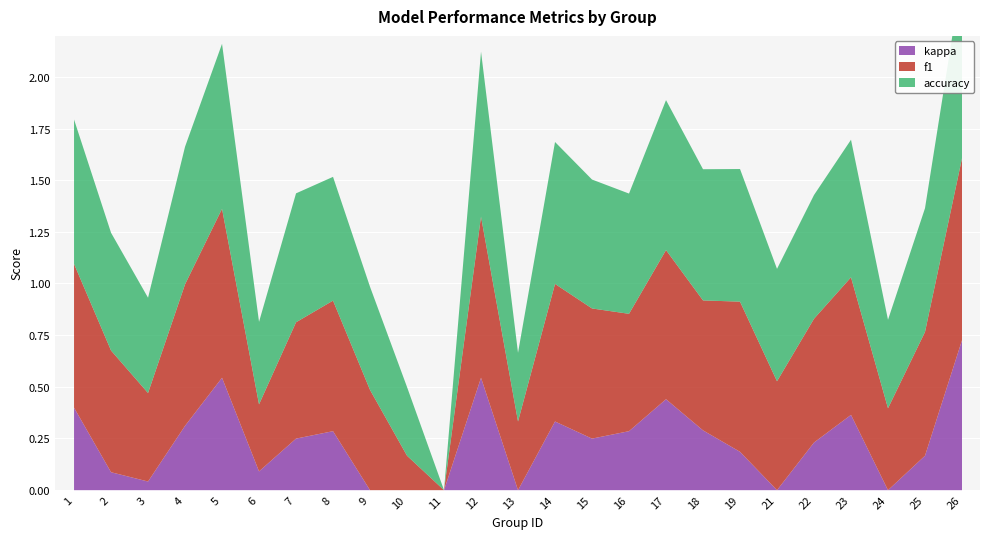

Reading left to right, what are all the values shown in this chart?

f1: 1=0.7	2=0.6	3=0.4	4=0.7	5=0.8	6=0.3	7=0.6	8=0.6	9=0.5	10=0.2	11=0.0	12=0.8	13=0.3	14=0.7	15=0.6	16=0.6	17=0.7	18=0.6	19=0.7	21=0.5	22=0.6	23=0.7	24=0.4	25=0.6	26=0.9
accuracy: 1=0.7	2=0.6	3=0.5	4=0.7	5=0.8	6=0.4	7=0.6	8=0.6	9=0.5	10=0.3	11=0.0	12=0.8	13=0.3	14=0.7	15=0.6	16=0.6	17=0.7	18=0.6	19=0.6	21=0.5	22=0.6	23=0.7	24=0.4	25=0.6	26=0.9
kappa: 1=0.4	2=0.1	3=0.0	4=0.3	5=0.5	6=0.1	7=0.2	8=0.3	9=0.0	10=0.0	11=0.0	12=0.5	13=-0.2	14=0.3	15=0.2	16=0.3	17=0.4	18=0.3	19=0.2	21=-0.0	22=0.2	23=0.4	24=-0.0	25=0.2	26=0.7